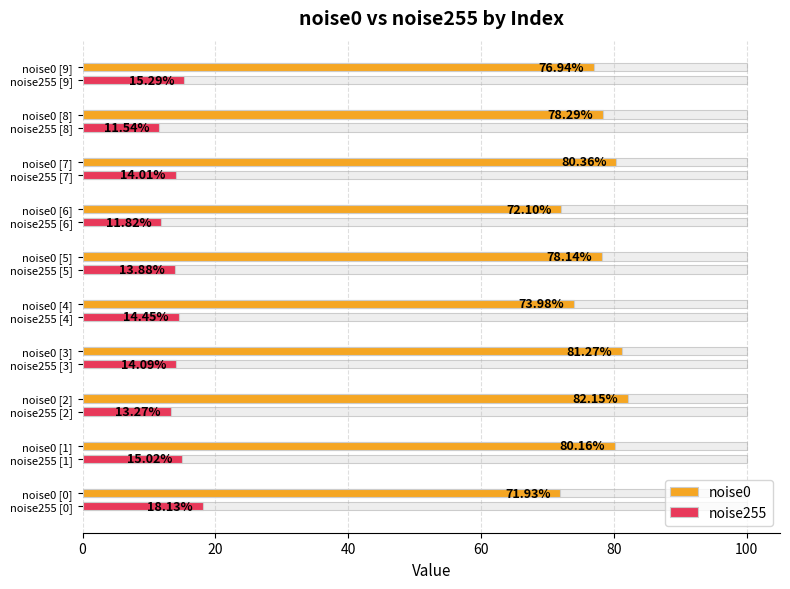

What is the minimum value shown in the chart?

11.5